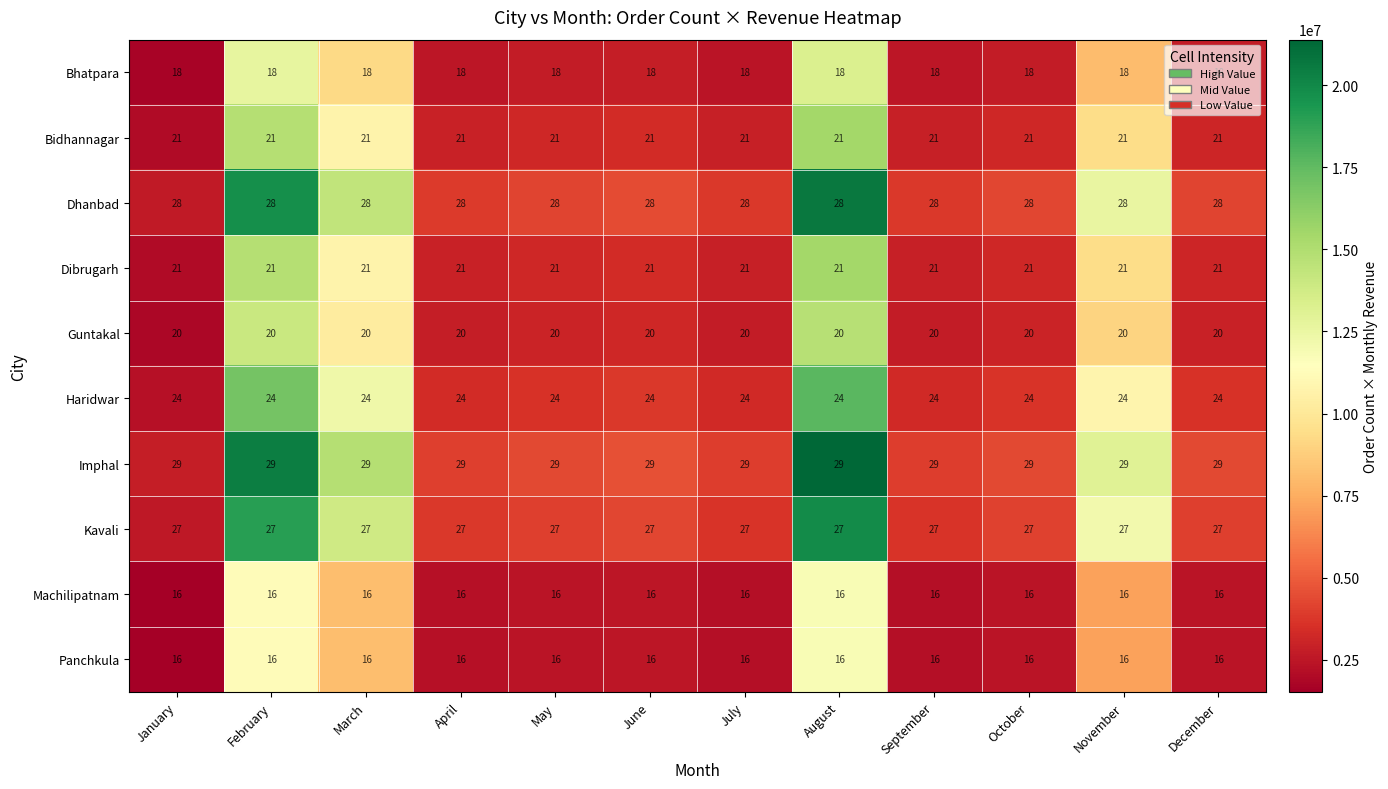

What is the spread (max minus min) of values at July?

13